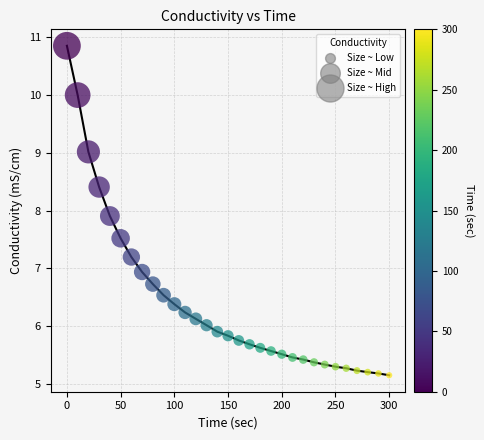

What is the range of Y values (max minus min)?

5.7